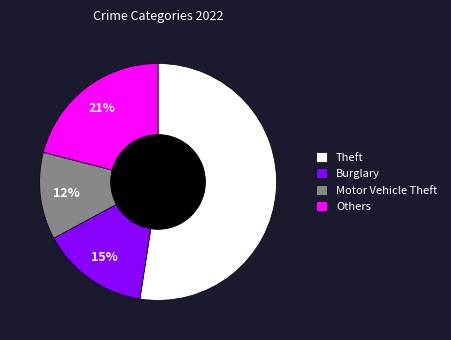

Which slice represents more than half of the pie?

Theft